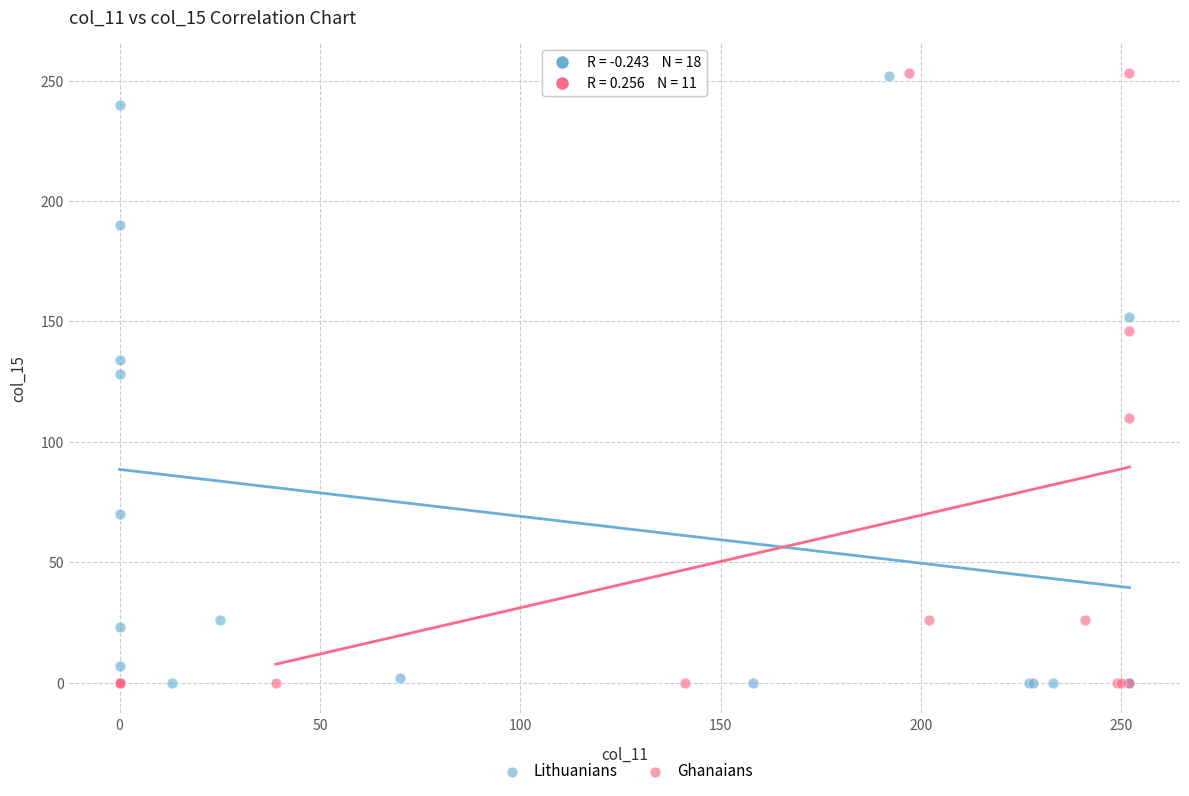

Which series has the widest spread of Y values?

Ghanaians